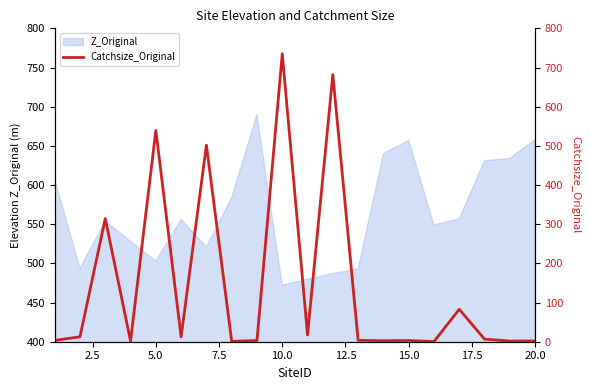

What is the difference between the values at 10.0 and 2.5?

526.8